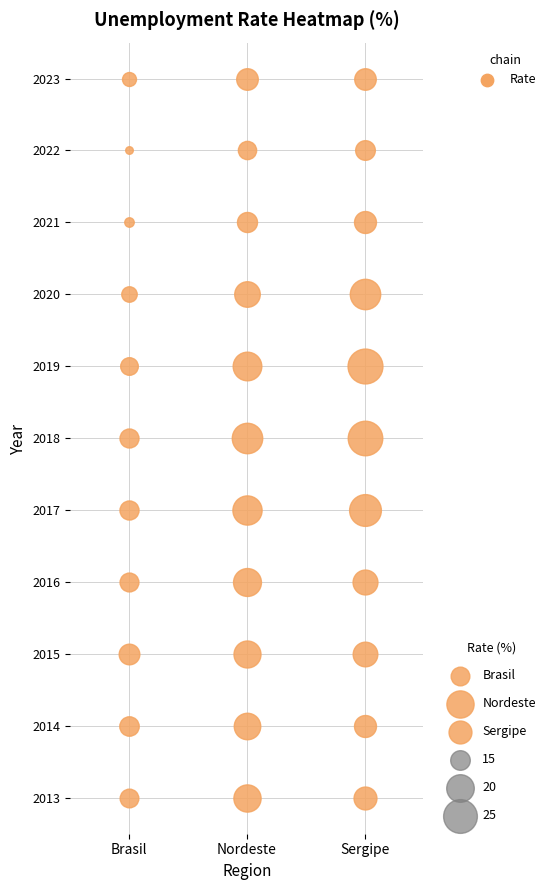

True or false: Sergipe has a value of 7.0 at 2017.

False